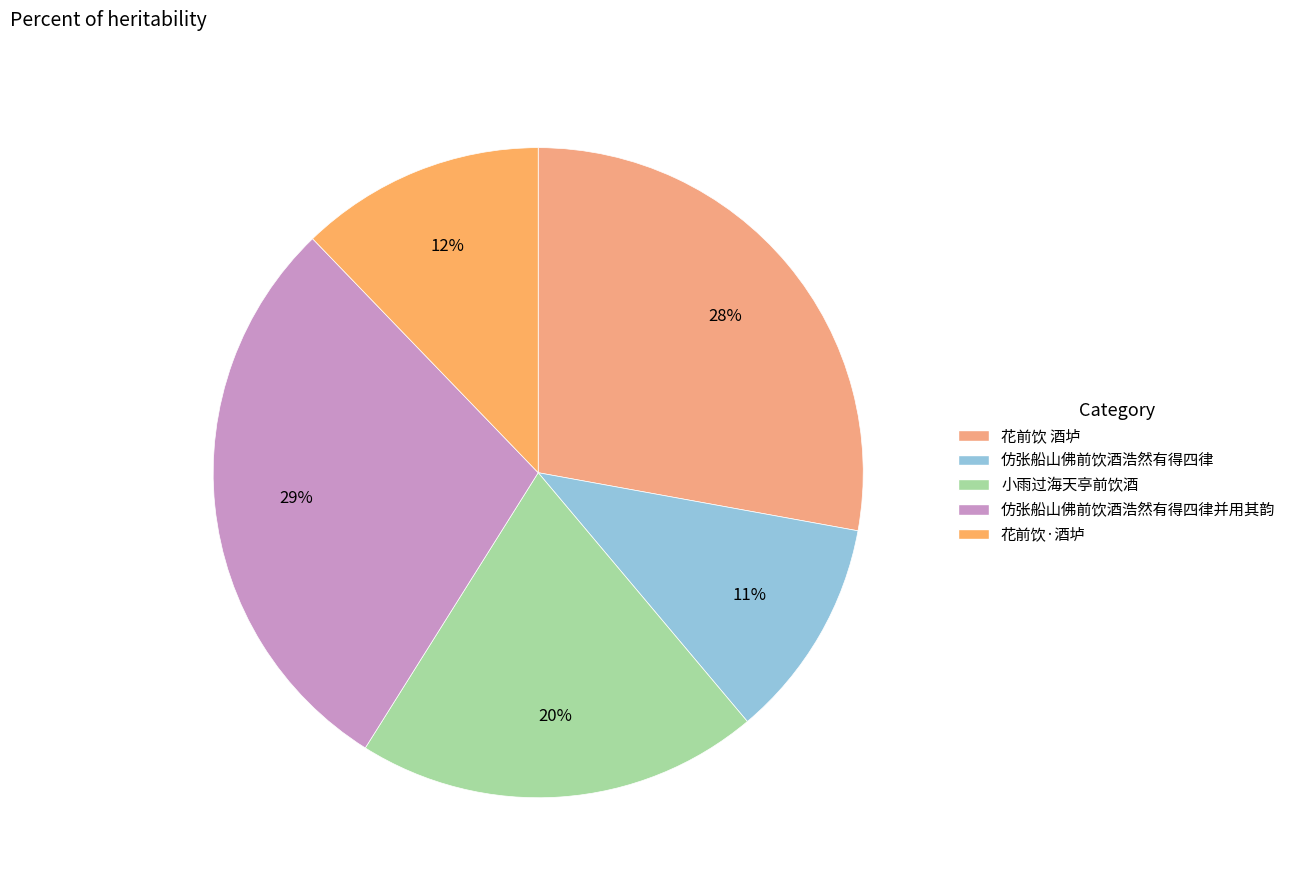

What is the smallest slice in the pie chart?

仿张船山佛前饮酒浩然有得四律